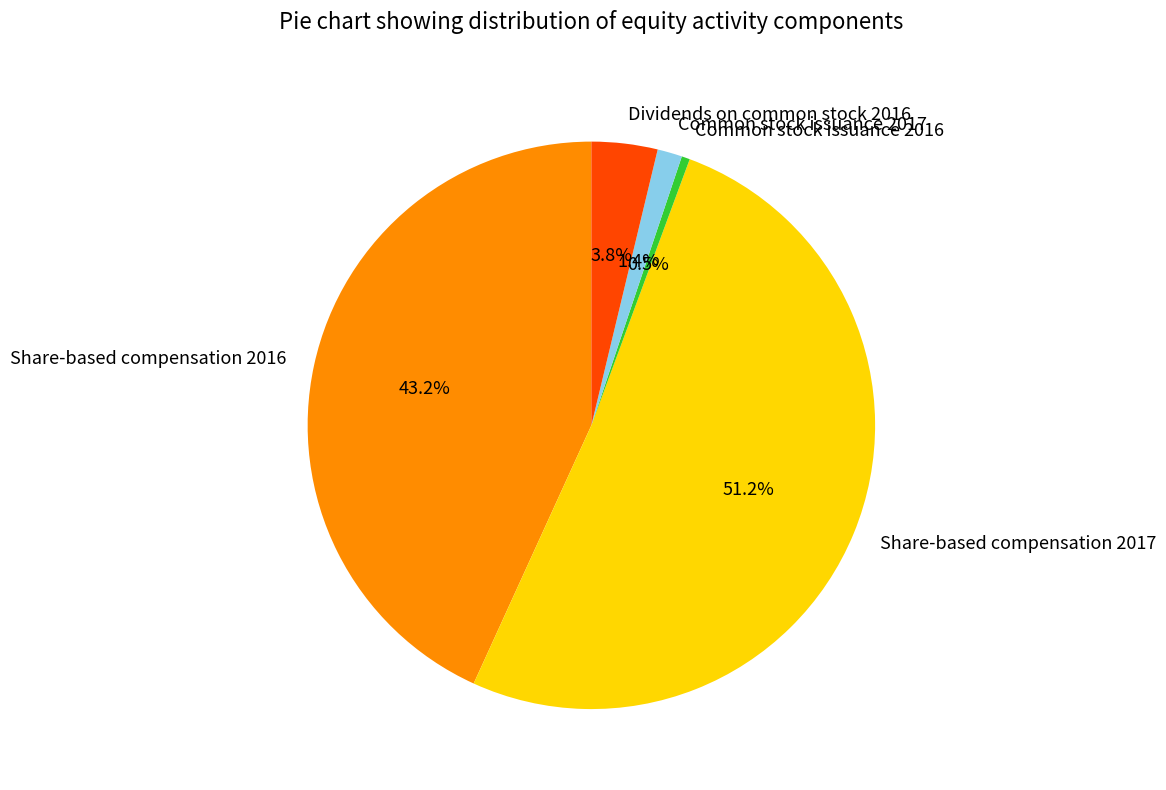

Approximately how many times larger is the value at Share-based compensation 2017 compared to Share-based compensation 2016?

1.2